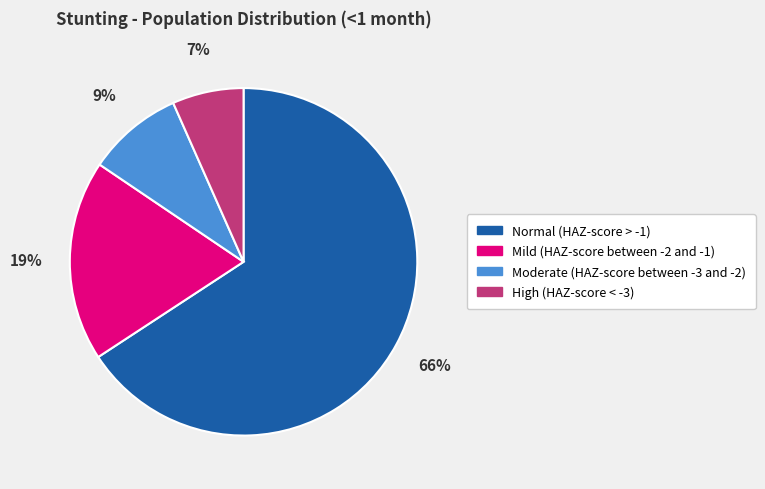

To the nearest percent, what is the combined percentage of Normal (HAZ-score > -1) and High (HAZ-score < -3)?

72%